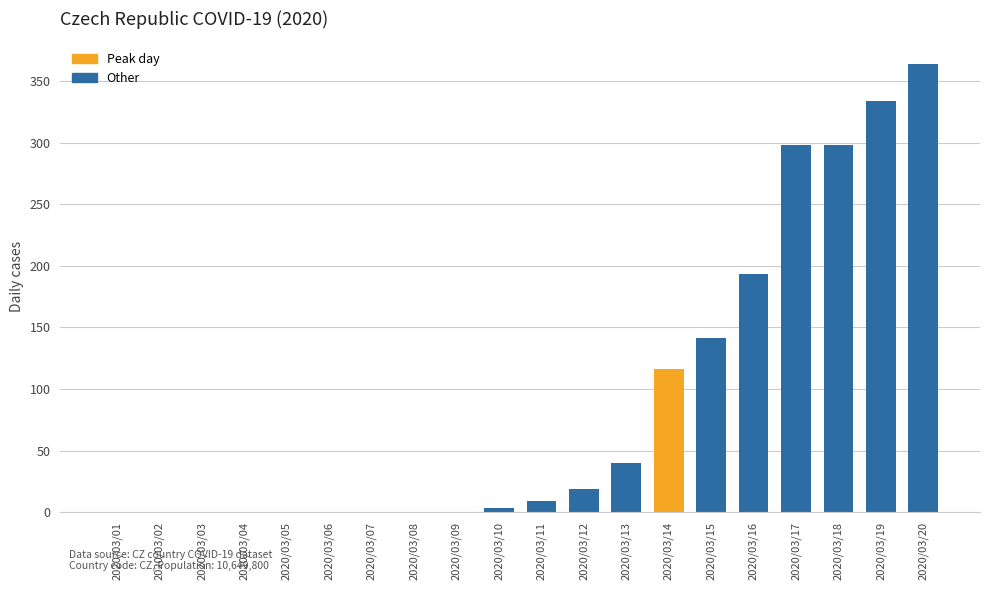

What is the difference between the second highest and second lowest values?

334